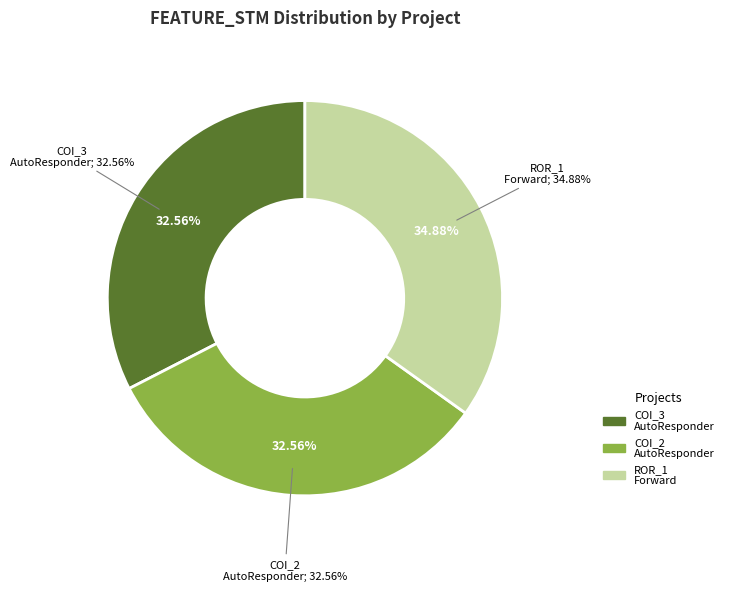

To the nearest percent, what percentage of the pie is AutoResponder.EmailSystem.Client.COI_3?

33%